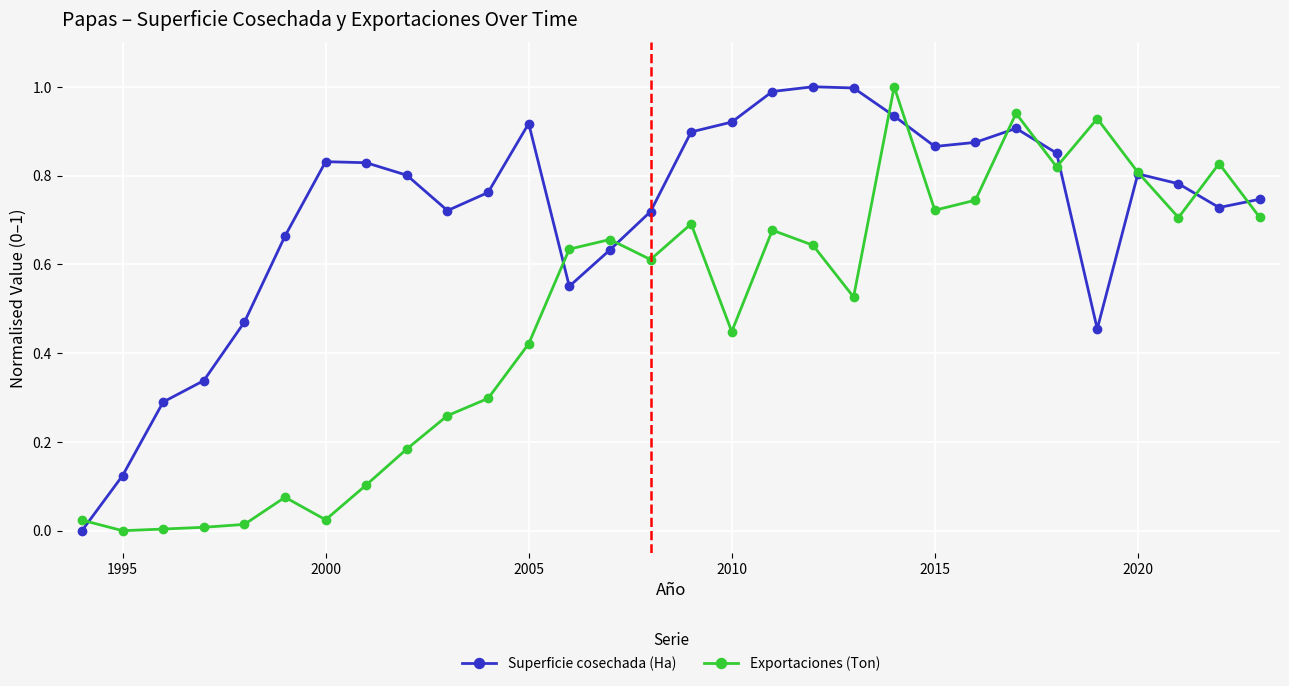

True or false: Superficie cosechada (Ha) has more than 2 points higher than both neighbors.

True